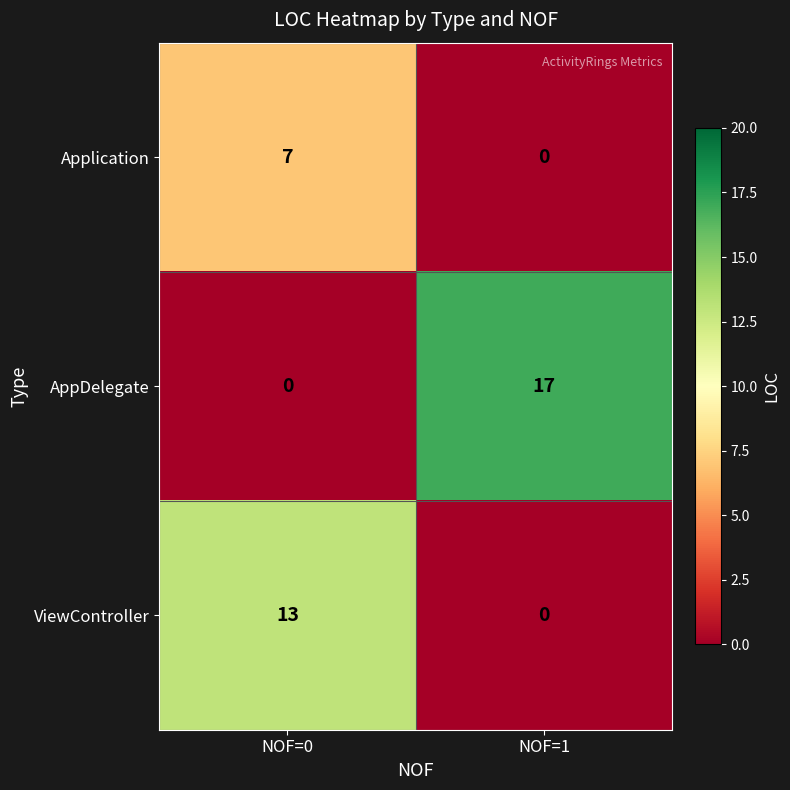

True or false: ViewController has a value of 6 at NOF=1.

False